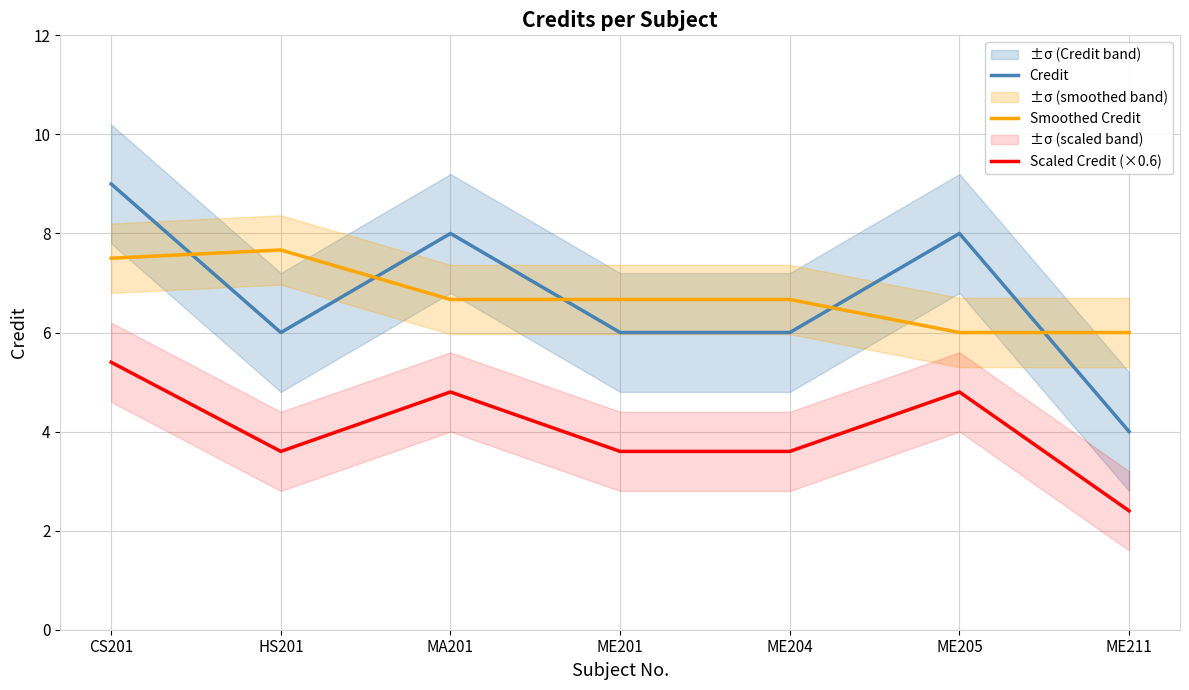

What position from the right is ME205?

2